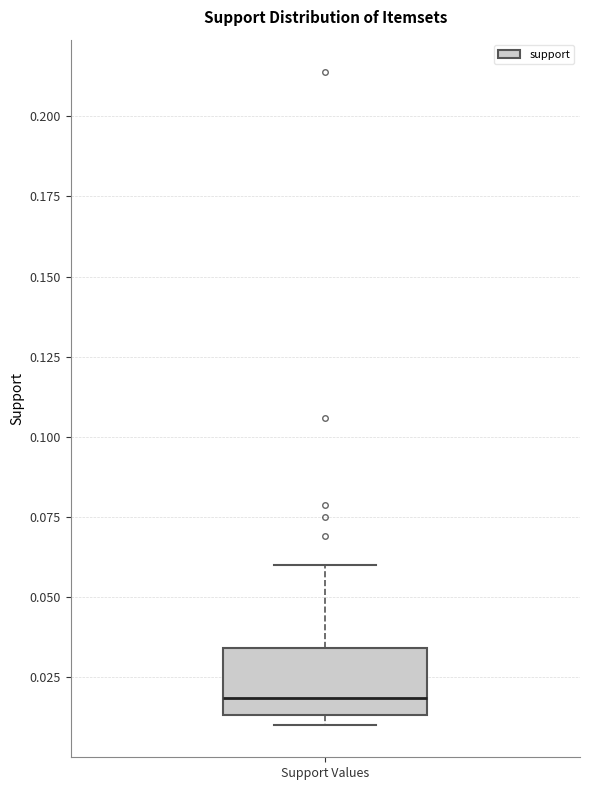

Read this box plot against the y-axis: the position of the median line, the range covered by the box, and the ends of both whiskers. The values are not printed on the chart, so give them approximately, as read against the axis.

median 0.020, box 0.015 to 0.035, whiskers 0.010 to 0.060